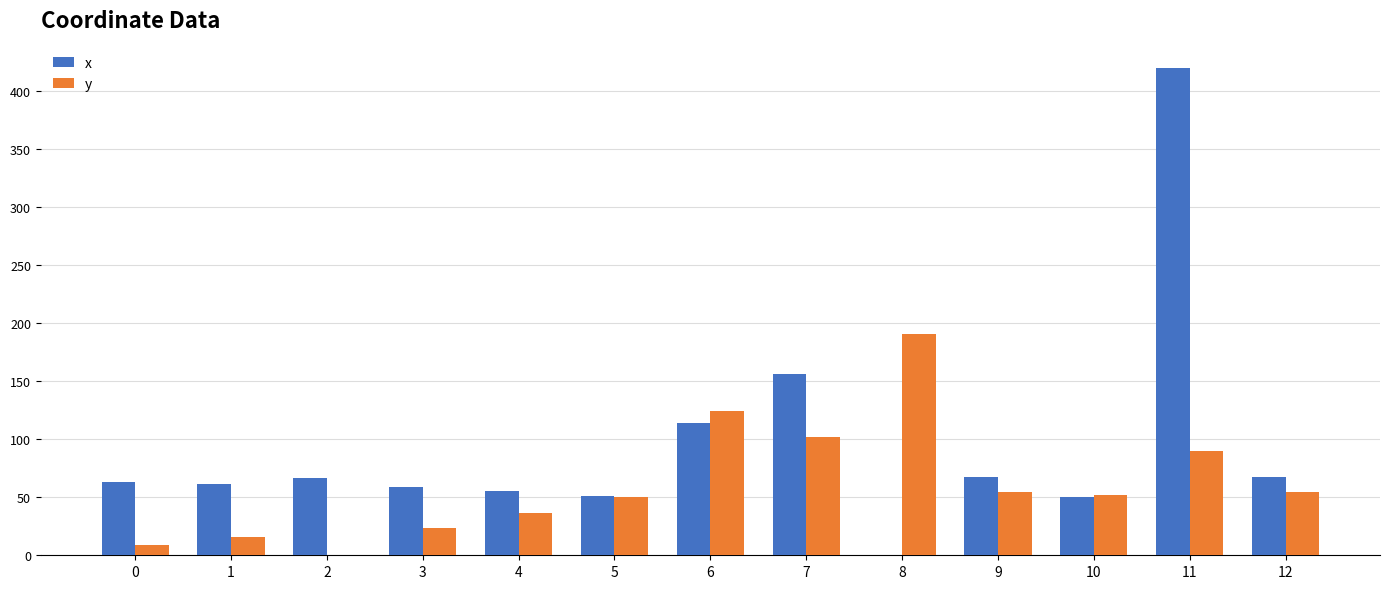

The x series shows 55.1 at 4. True or false?

True